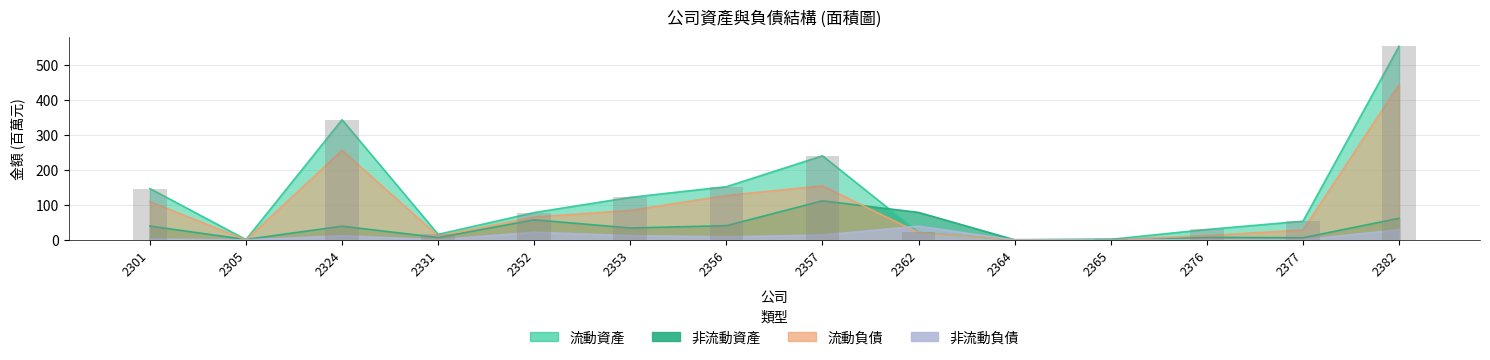

Between 2365 and 2331, which is larger?

2331